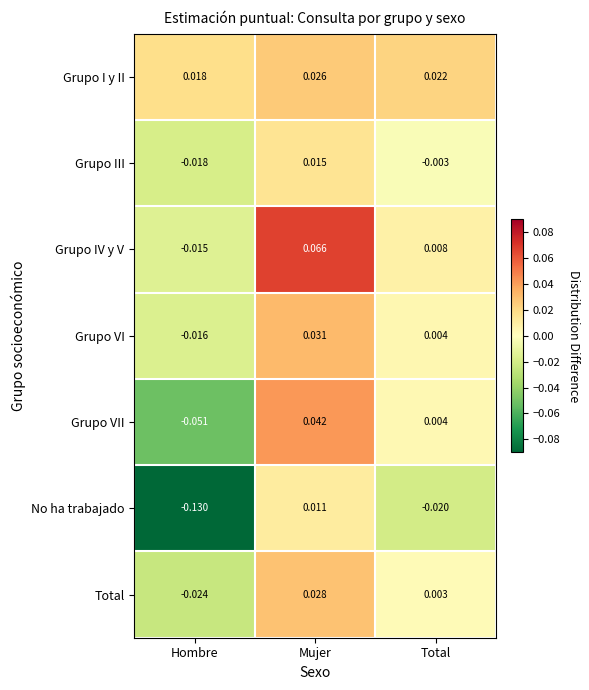

What is the total value across all series at Mujer?

0.2